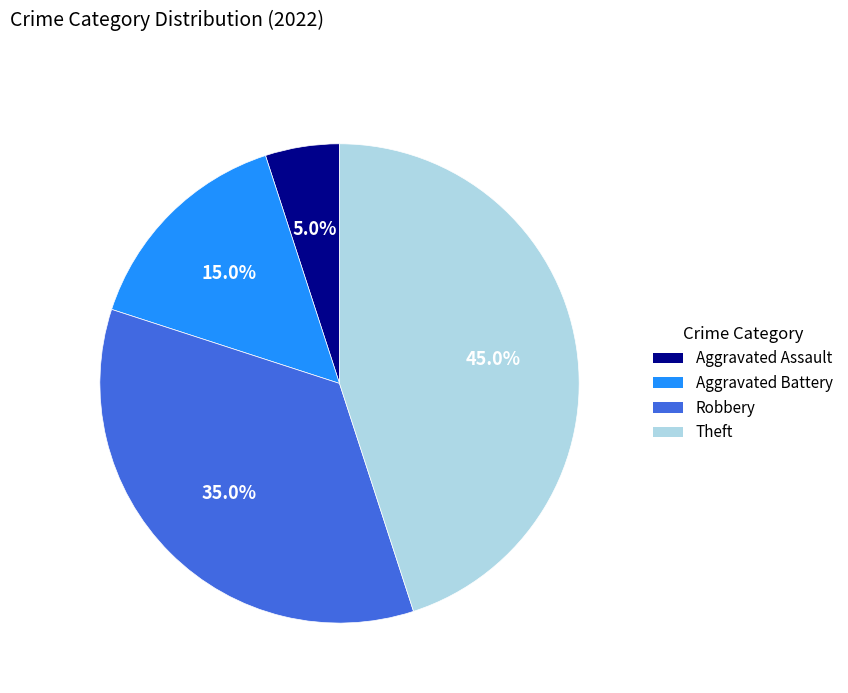

The Theft slice represents 45% of the pie. True or false?

True